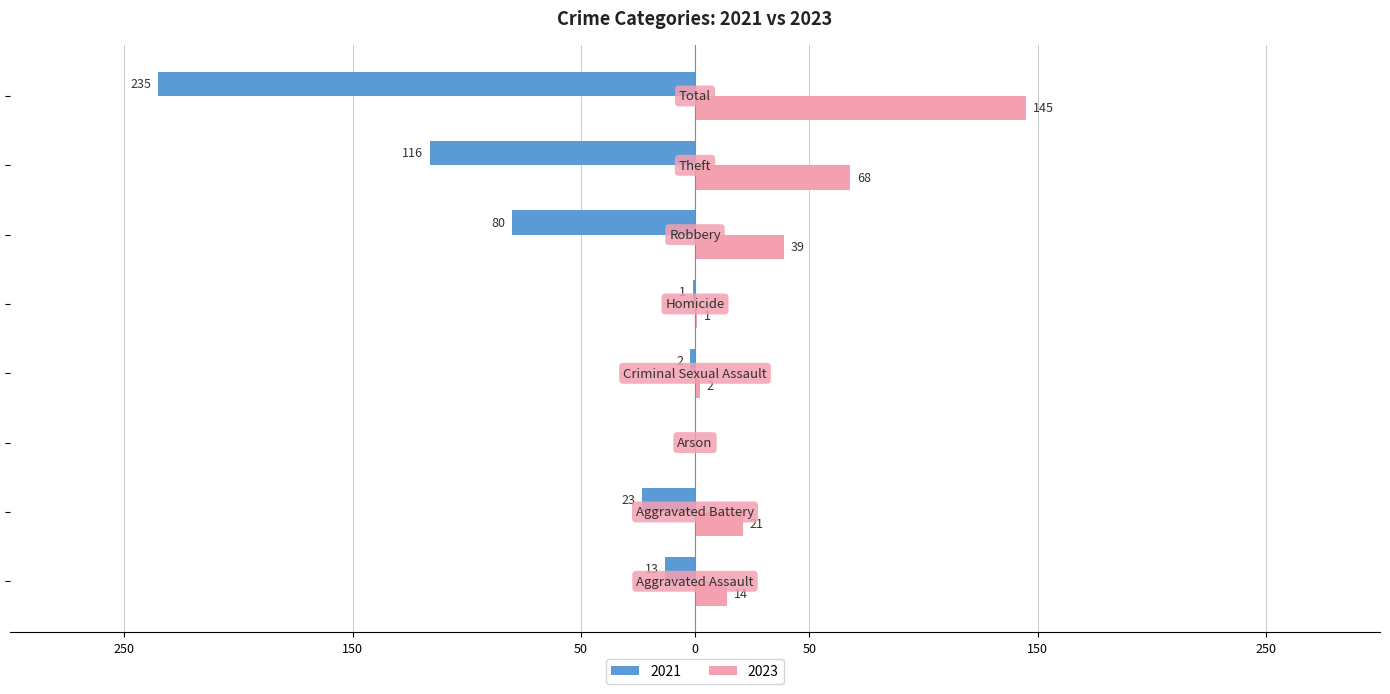

What are all the series names shown in the legend?

2021, 2023